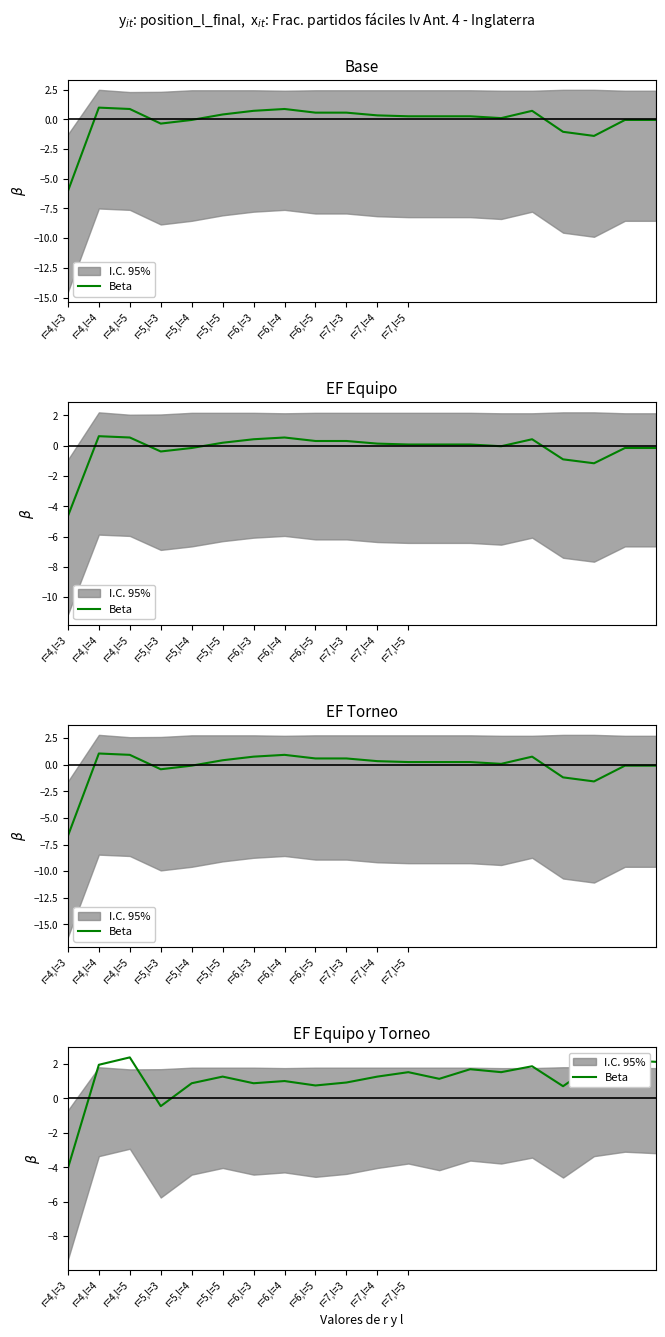

What is the label of the 8th point from the left?

r=6,l=4